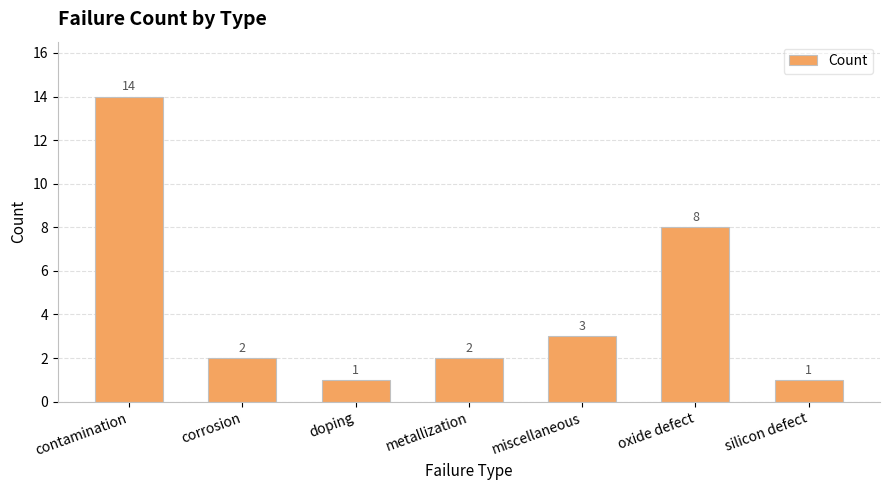

What is the approximate value at corrosion?

2